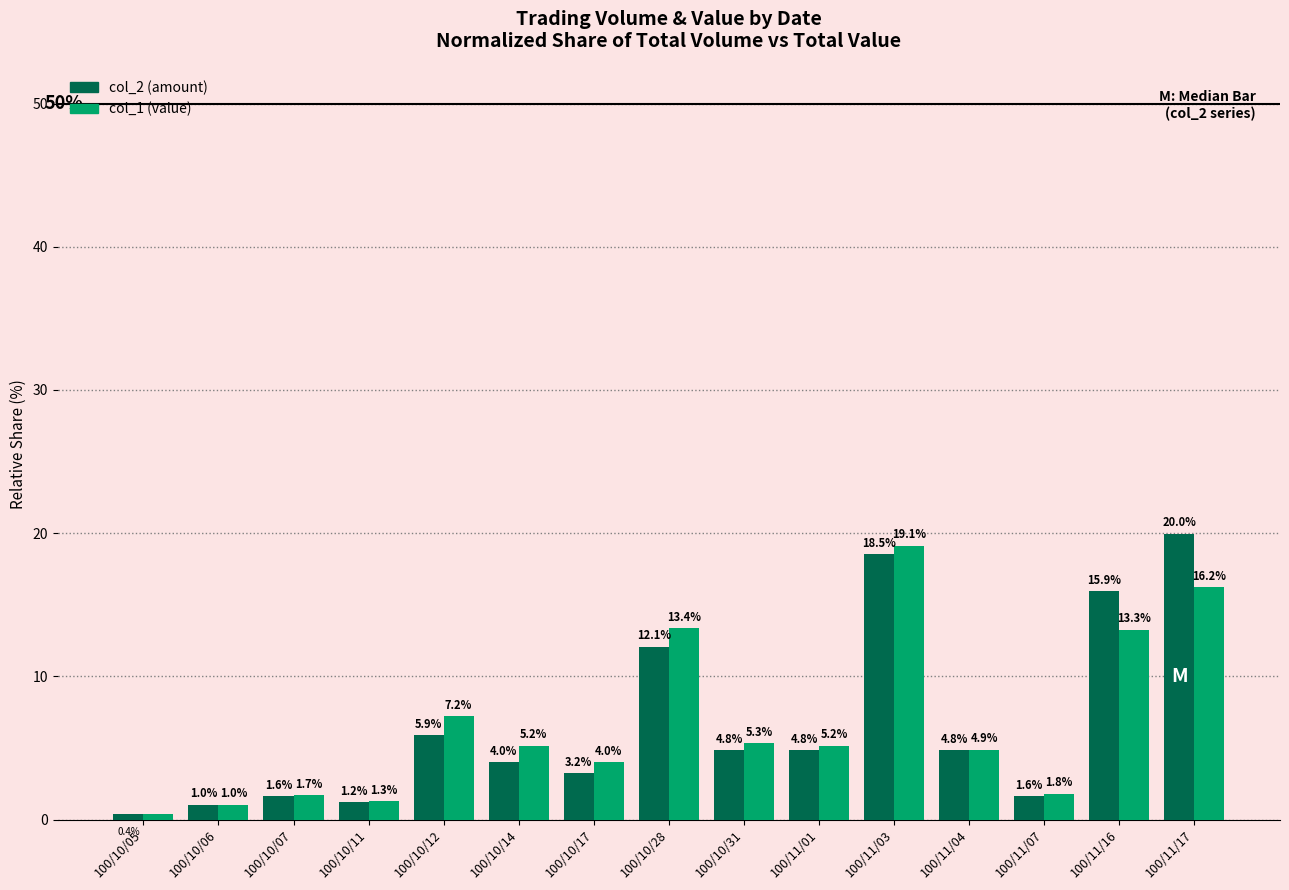

How many data points does each series have?

15